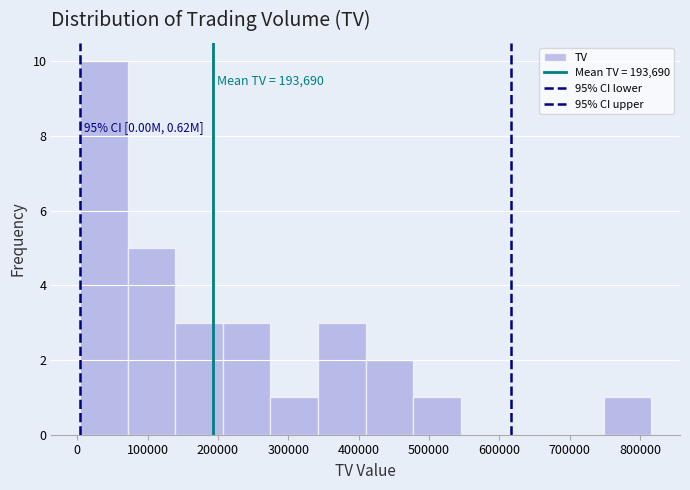

Over which range of the x-axis is the bar tallest?

0 to 70000